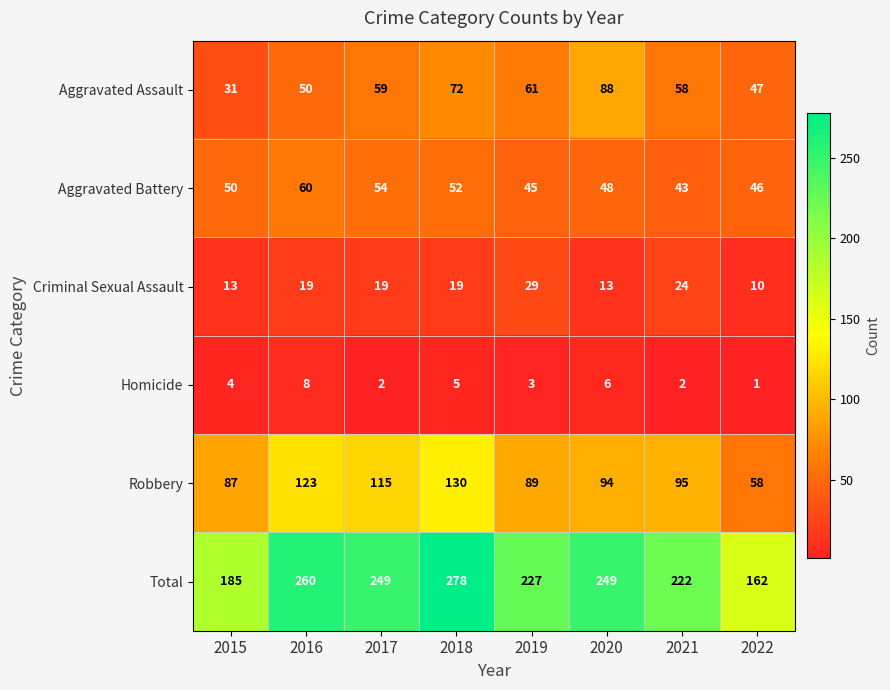

The value of Aggravated Assault at 2018 is 118. True or false?

False